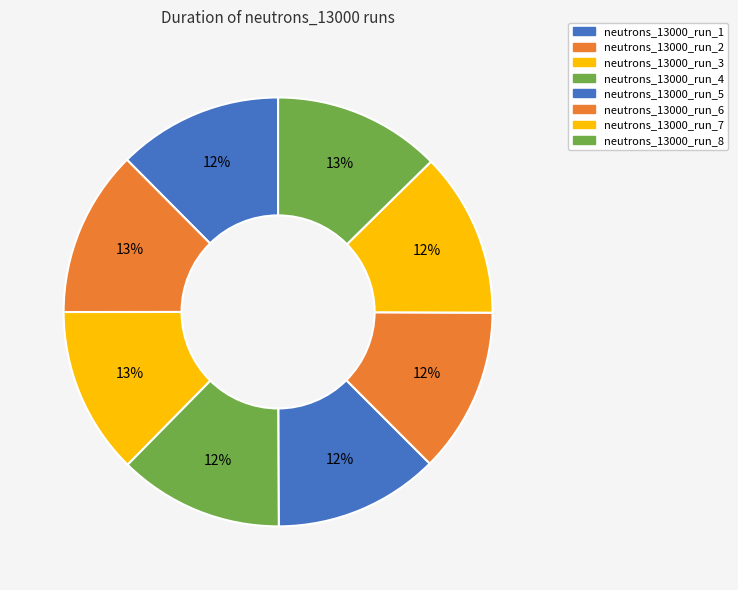

Does neutrons_13000_run_8 represent more than half of the total?

No